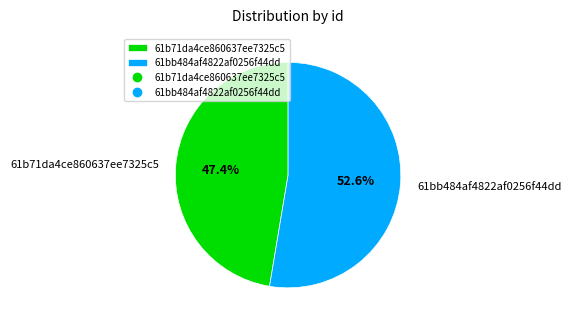

What is the largest slice in the pie chart?

61bb484af4822af0256f44dd